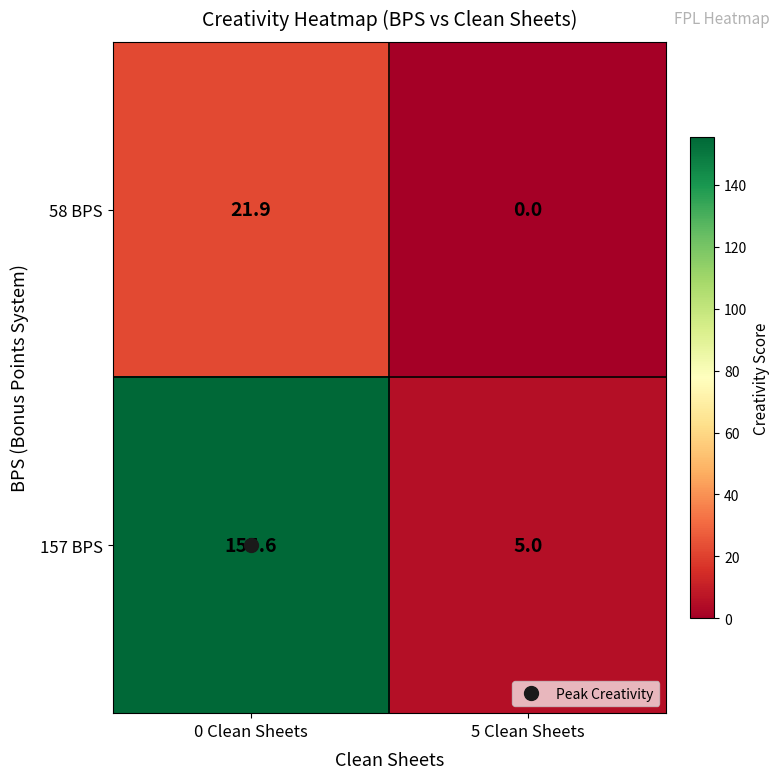

At how many categories does at least one series exceed 137?

1